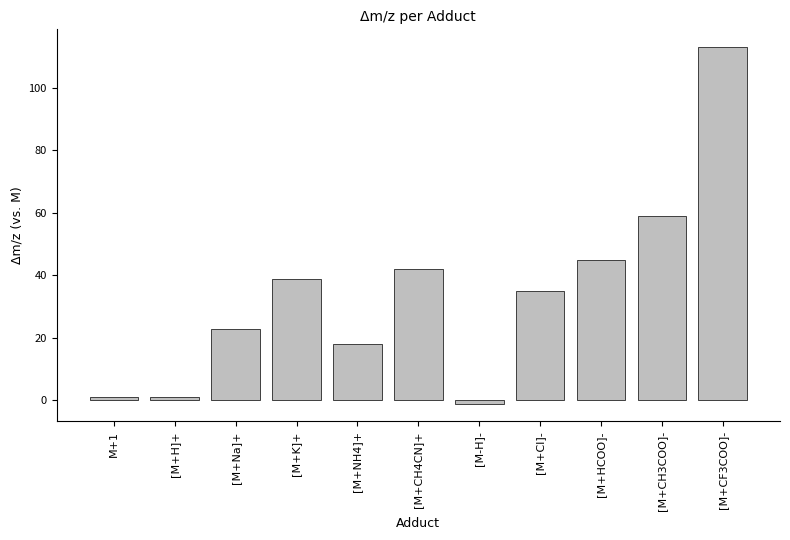

Is it true that the value at [M+NH4]+ is 26.5?

False